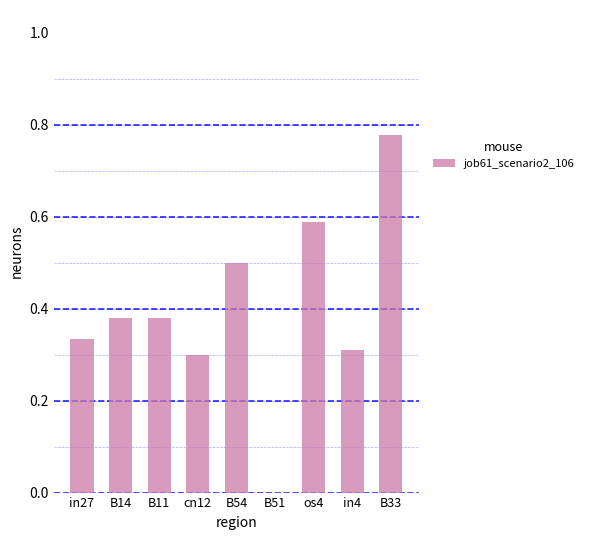

What is the change in value from B14 to B33?

+0.4